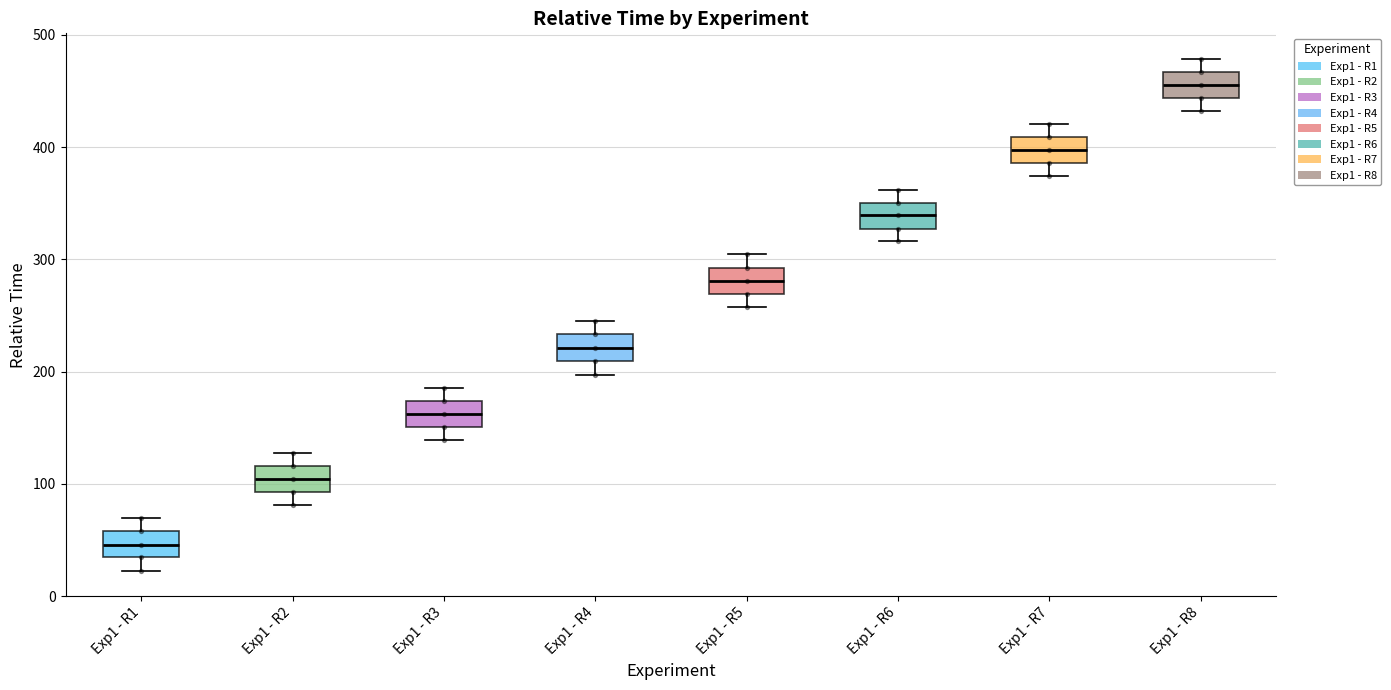

Reading left to right, read every box against the y-axis: the position of its median line, the range the box covers, and the ends of its whiskers. The values are not printed on the chart, so give them approximately, as read against the axis.

Exp1 - R1: median 50, box 30 to 60, whiskers 20 to 70
Exp1 - R2: median 100, box 90 to 120, whiskers 80 to 130
Exp1 - R3: median 160, box 150 to 170, whiskers 140 to 190
Exp1 - R4: median 220, box 210 to 230, whiskers 200 to 250
Exp1 - R5: median 280, box 270 to 290, whiskers 260 to 300
Exp1 - R6: median 340, box 330 to 350, whiskers 320 to 360
Exp1 - R7: median 400, box 390 to 410, whiskers 370 to 420
Exp1 - R8: median 460, box 440 to 470, whiskers 430 to 480